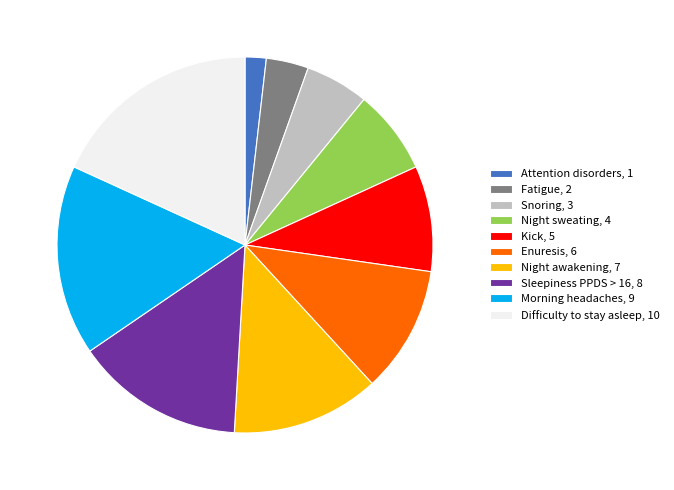

Is Fatigue, 2 the majority of the pie?

No